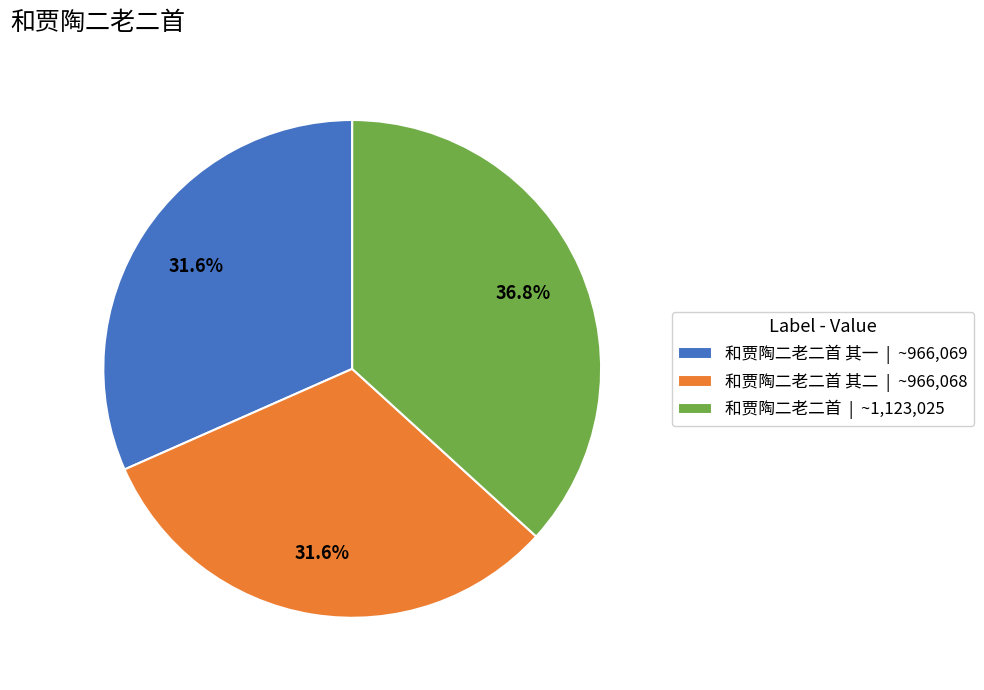

What is the total percentage of 和贾陶二老二首 其二 | ~966,068 and 和贾陶二老二首 其一 | ~966,069?

63.2%